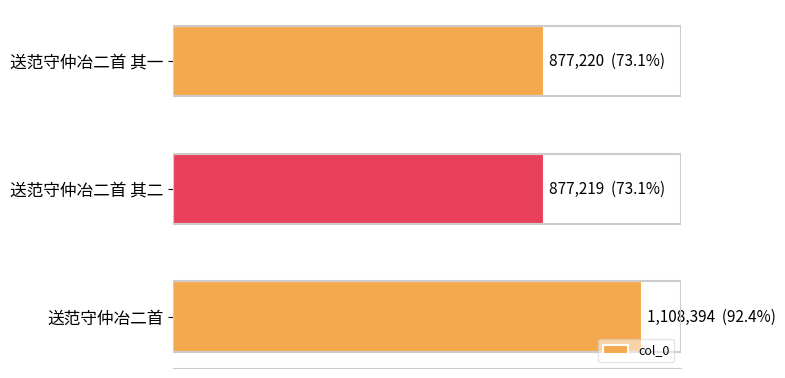

What is the average value?

954278